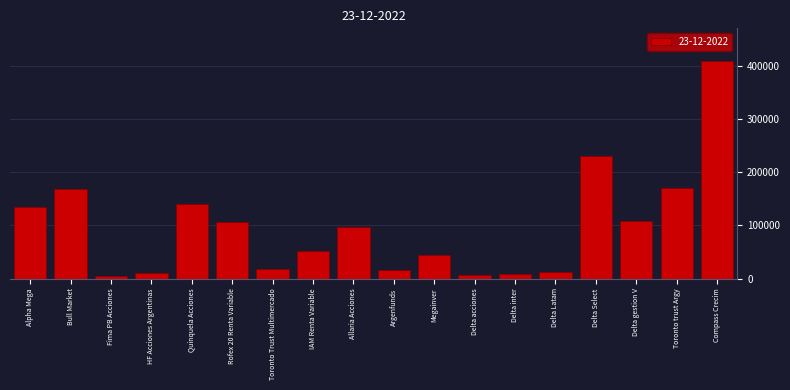

The chart shows a value of 35787.0 at Delta gestion V. True or false?

False